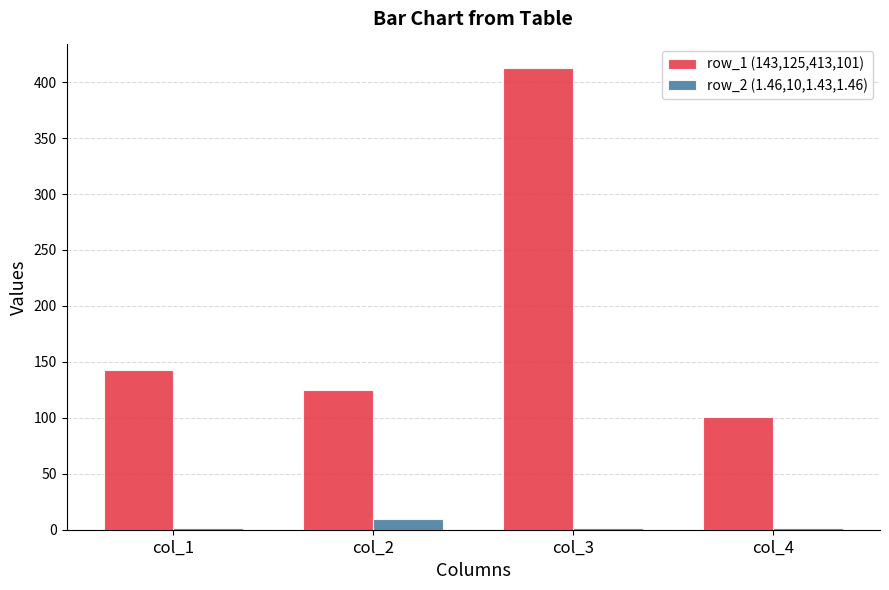

At which label does row_2 (1.46,10,1.43,1.46) reach its peak?

col_2